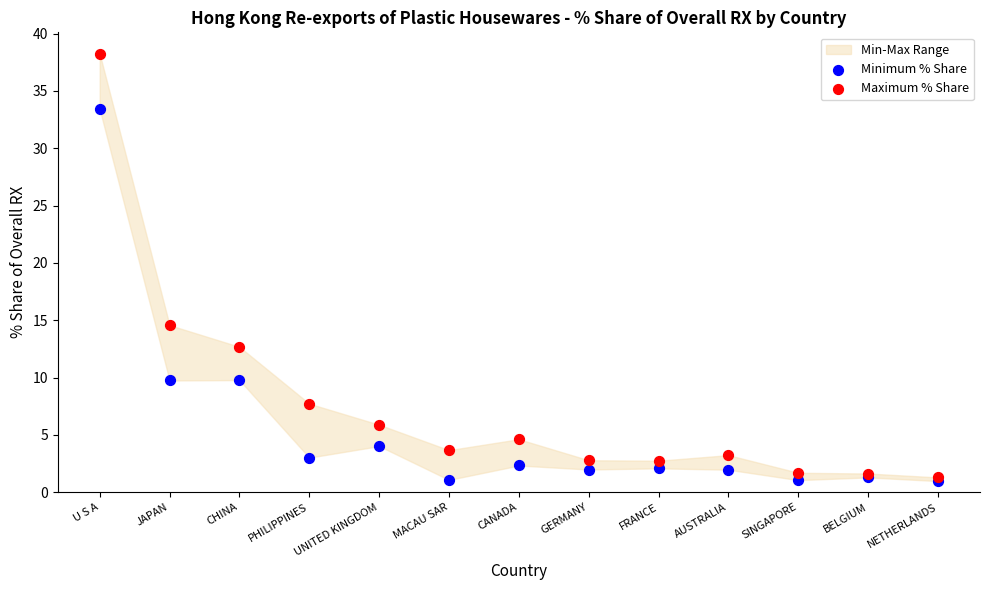

Across all series, what Y value is closest to 19?

14.6